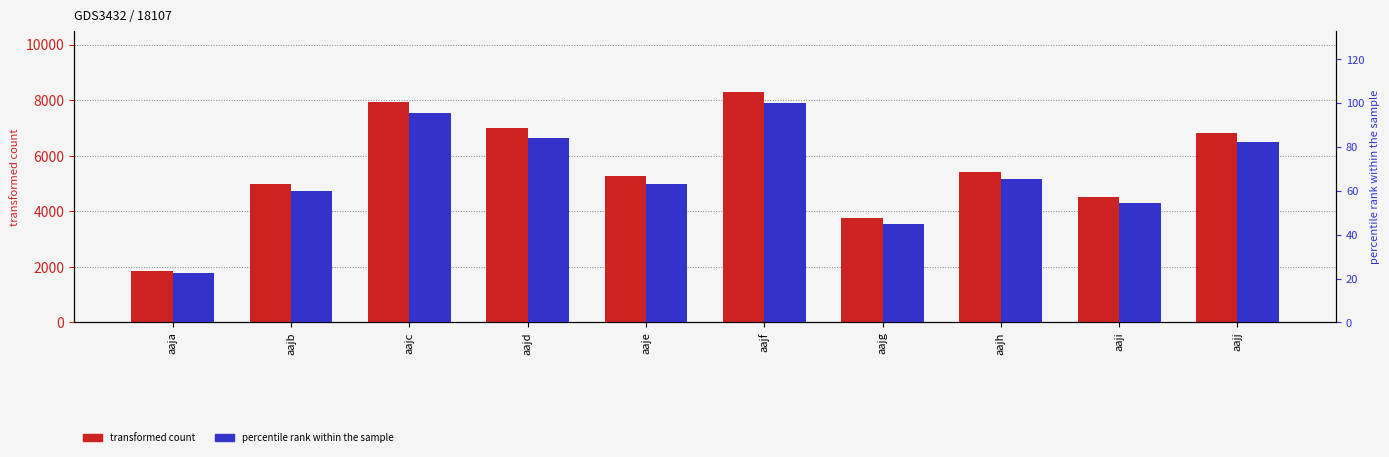

List the labels in order of transformed count value, smallest first.

aaja, aajg, aaji, aajb, aaje, aajh, aajj, aajd, aajc, aajf